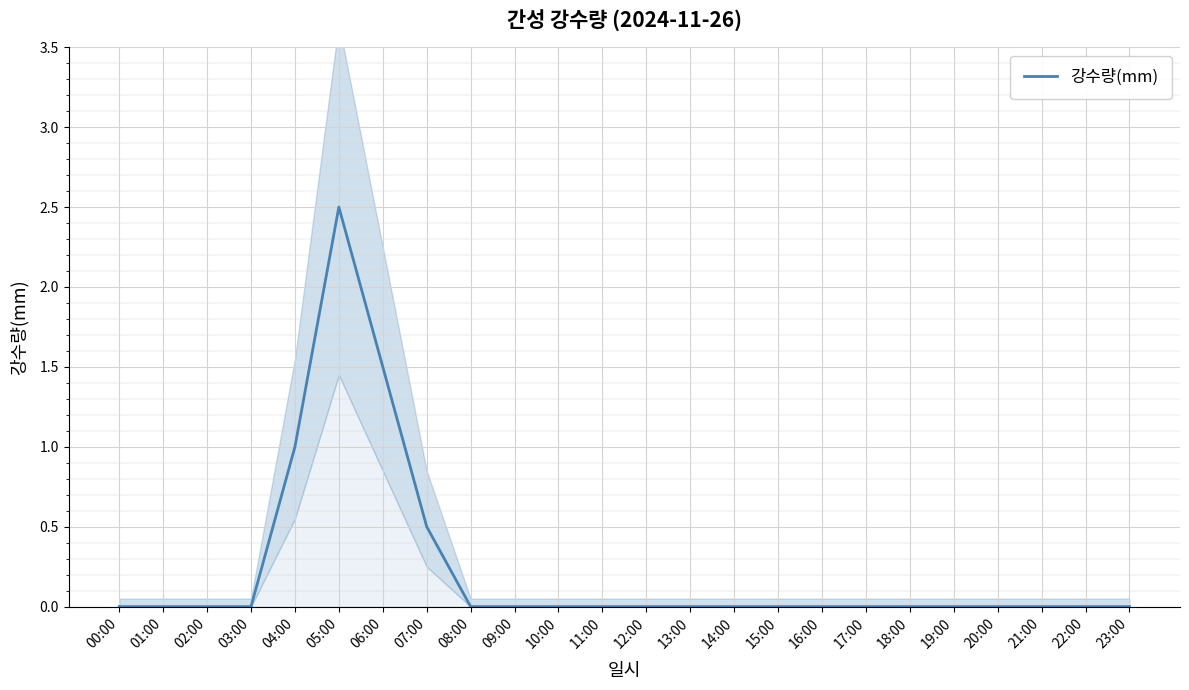

List the labels in order of value, largest first.

05:00, 06:00, 04:00, 07:00, 00:00, 01:00, 02:00, 03:00, 08:00, 09:00, 10:00, 11:00, 12:00, 13:00, 14:00, 15:00, 16:00, 17:00, 18:00, 19:00, 20:00, 21:00, 22:00, 23:00